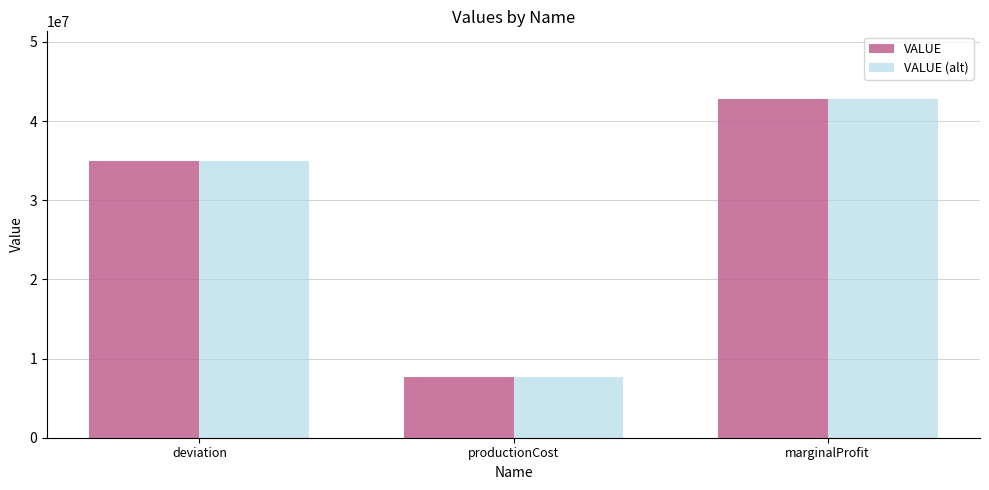

The VALUE (alt) series shows 35013346 at deviation. True or false?

True